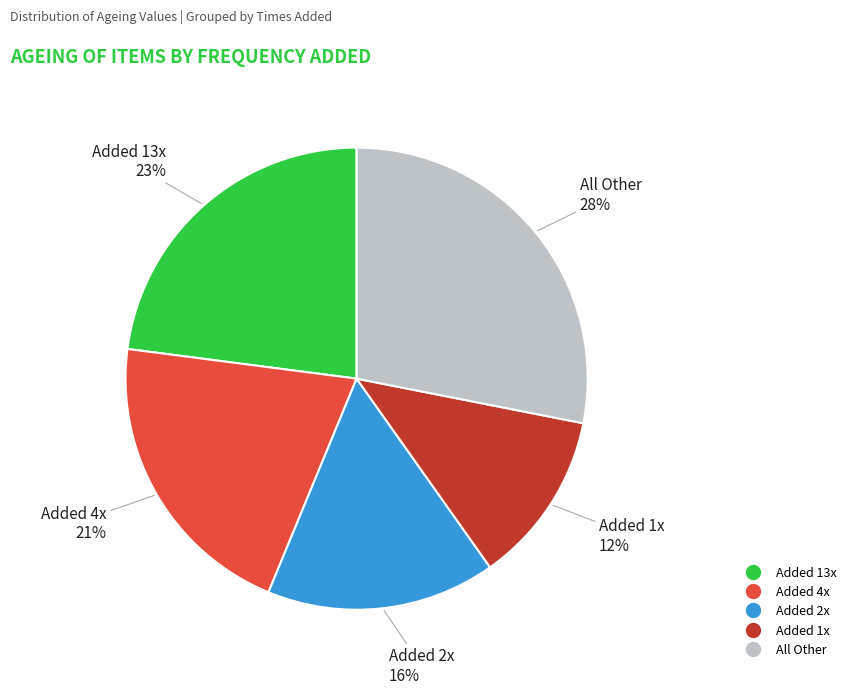

To the nearest percent, what is the average slice percentage?

20%